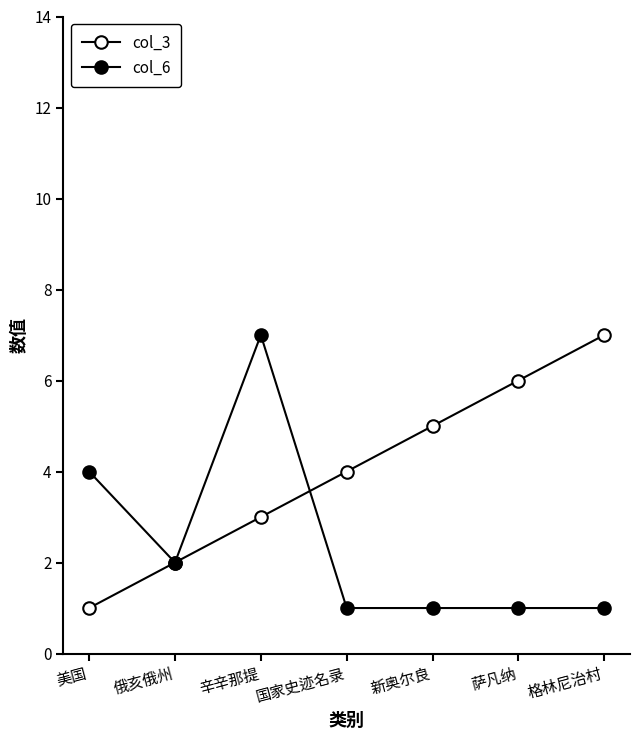

At 辛辛那提, list the series in order from smallest to largest.

col_3, col_6